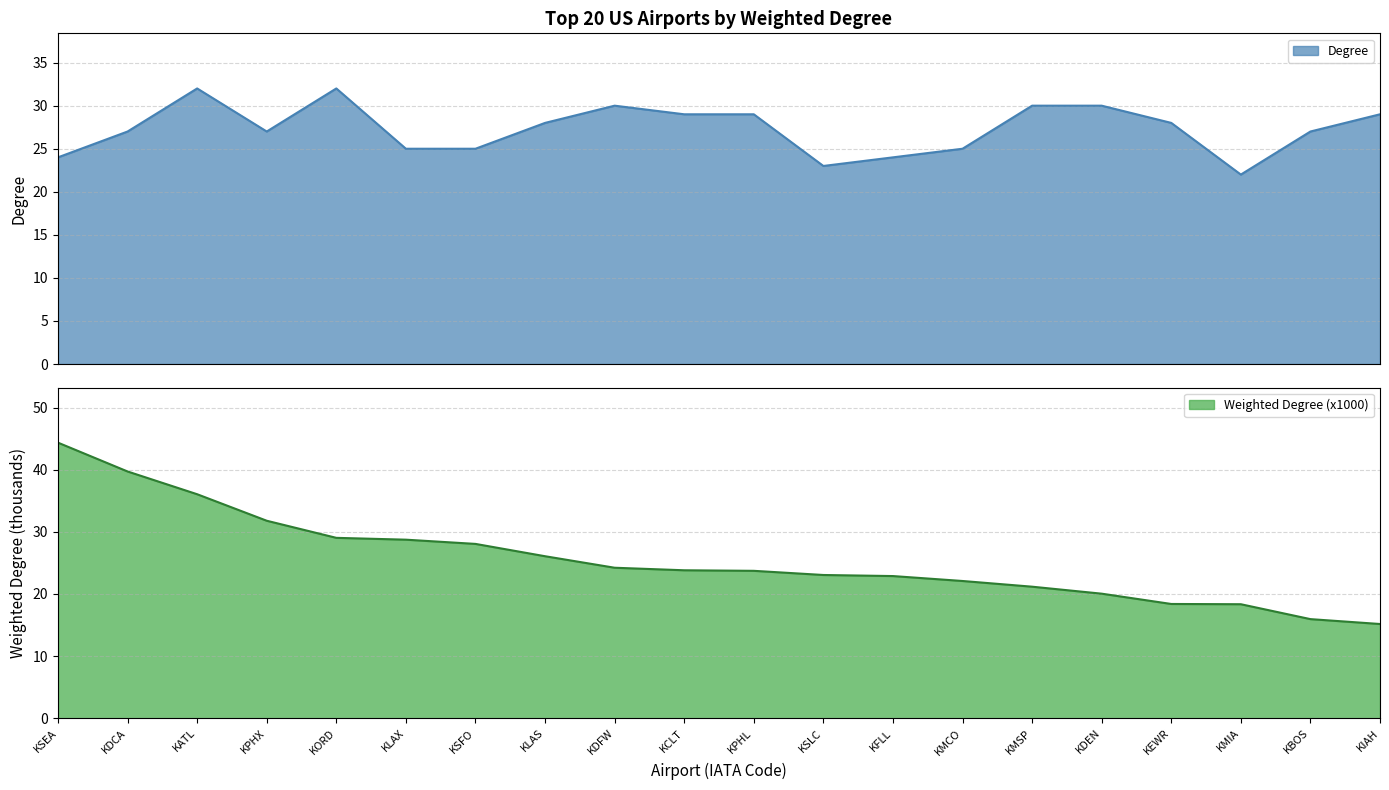

The value of Weighted Degree (x1000) at KDCA is 59.9. True or false?

False